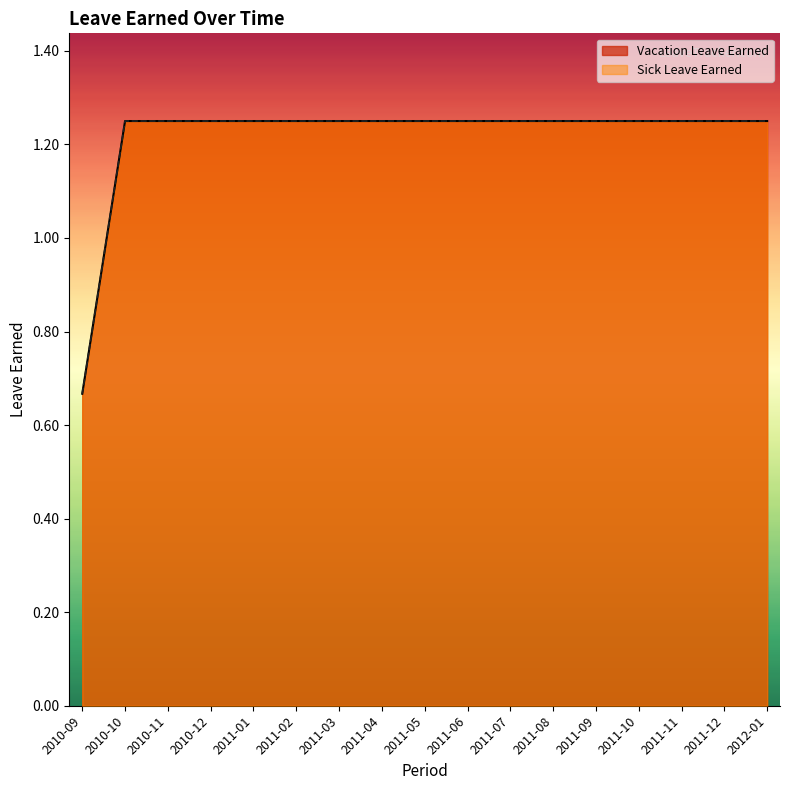

The Sick Leave Earned series shows 0.4 at 2010-12. True or false?

False